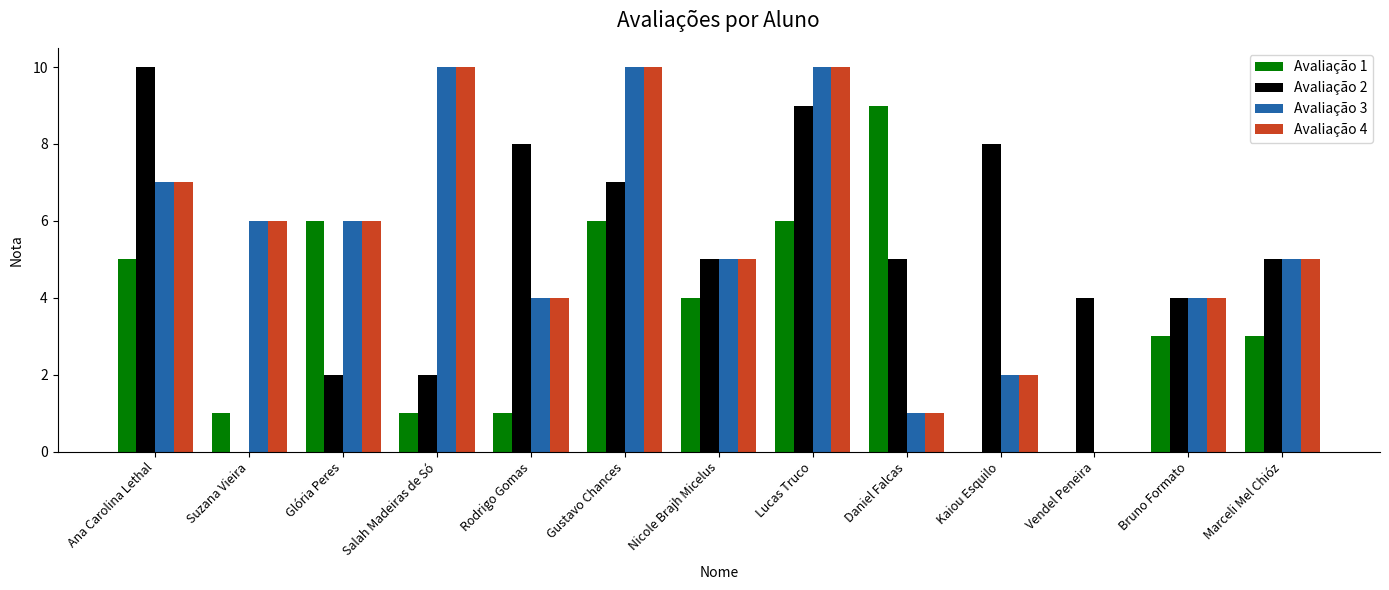

How many distinct data groups are displayed?

4